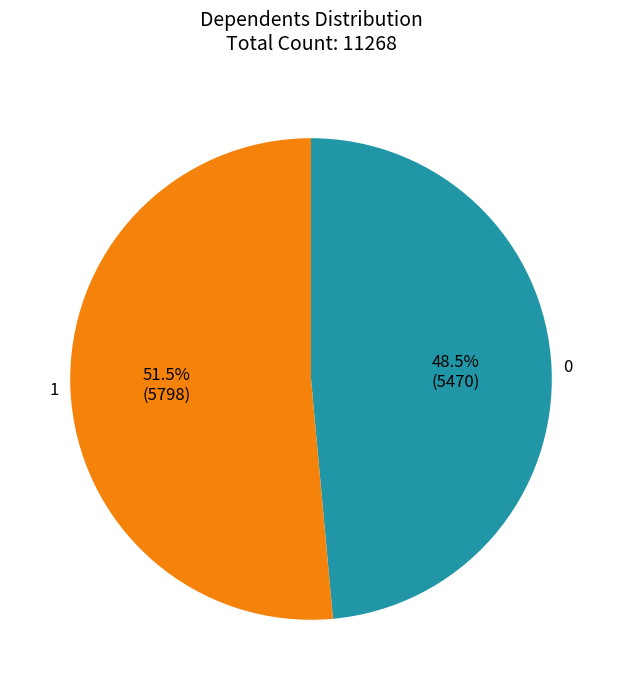

Rank the categories by value from lowest to highest.

0, 1